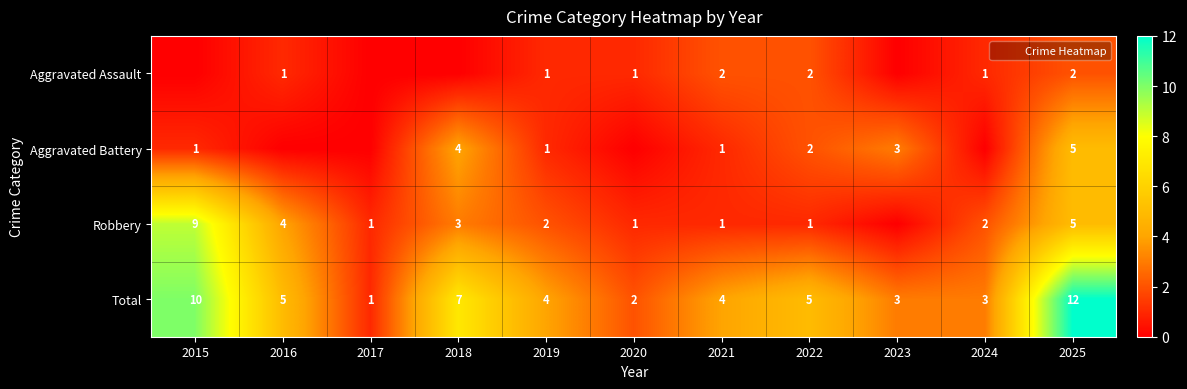

At which category does the chart reach its peak across all series?

2025